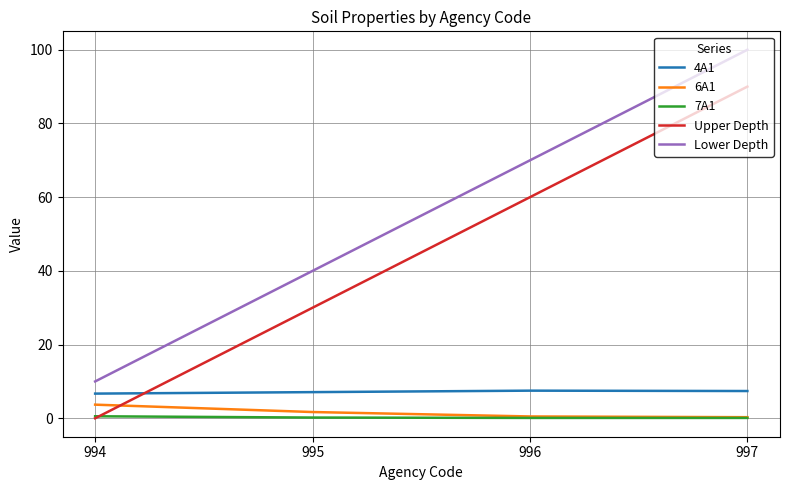

How many 4A1 values are between 7 and 8?

3